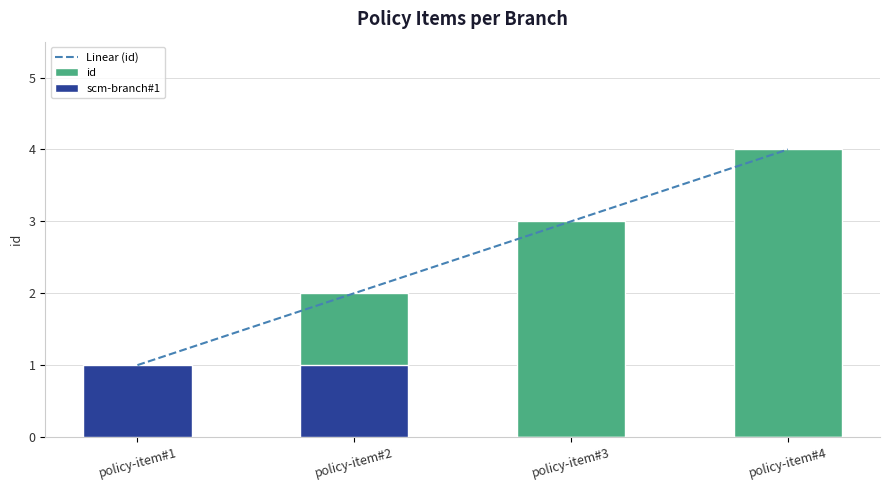

How many values are below 3?

2